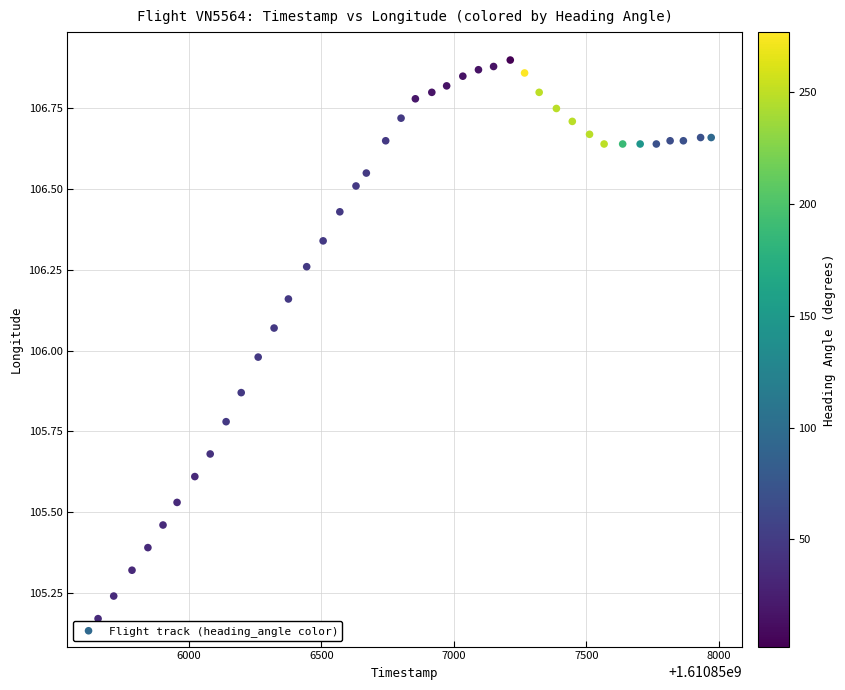

What is the range of Y values (max minus min)?

1.7